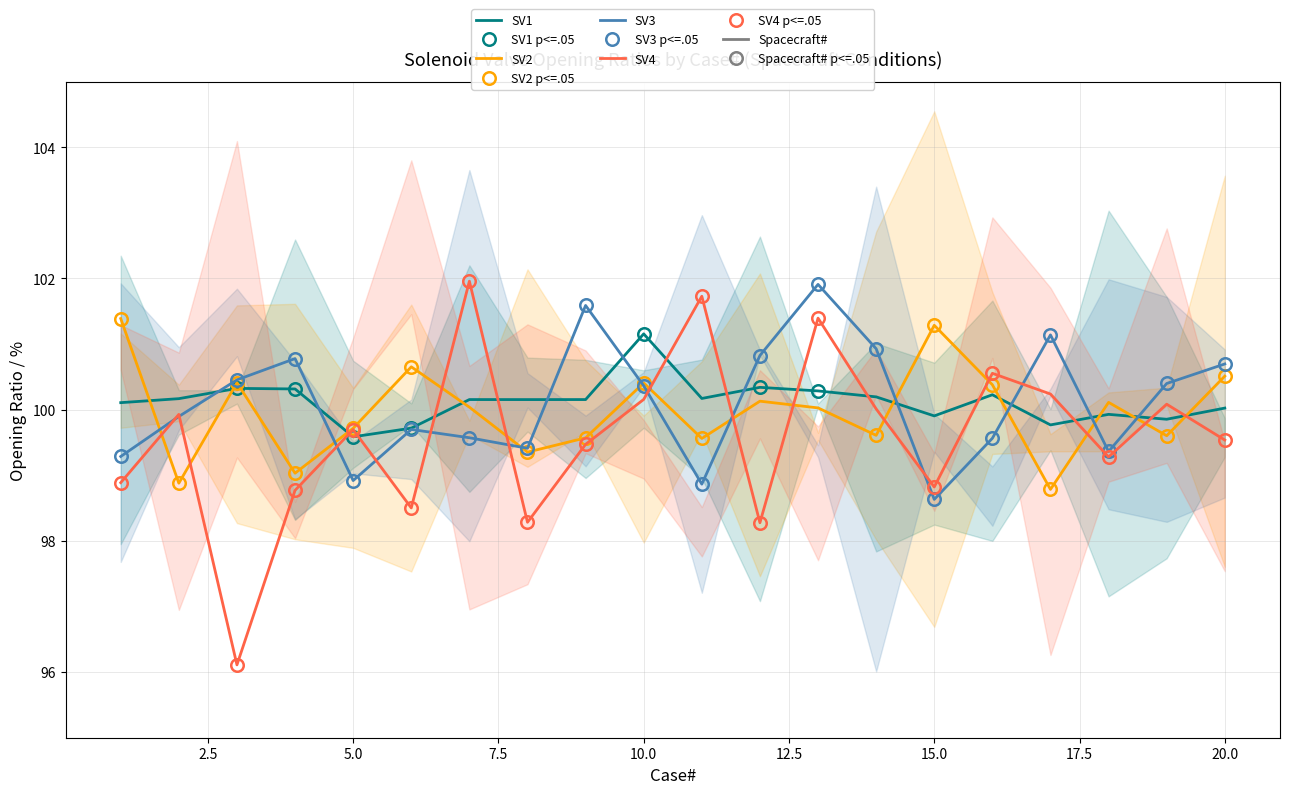

True or false: SV4 and SV3 cross at least once.

True